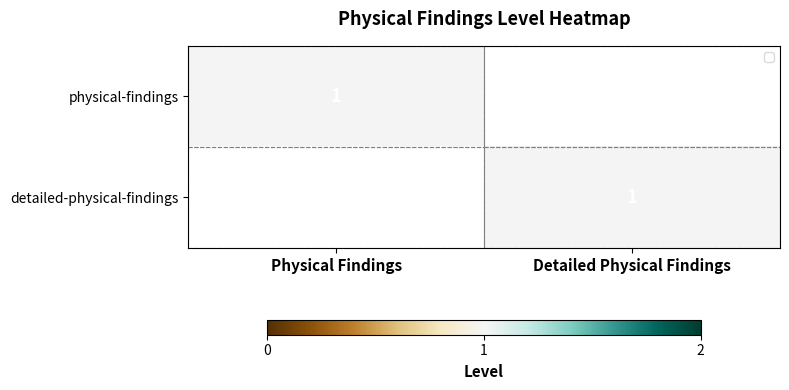

What is the maximum value shown in the chart?

1